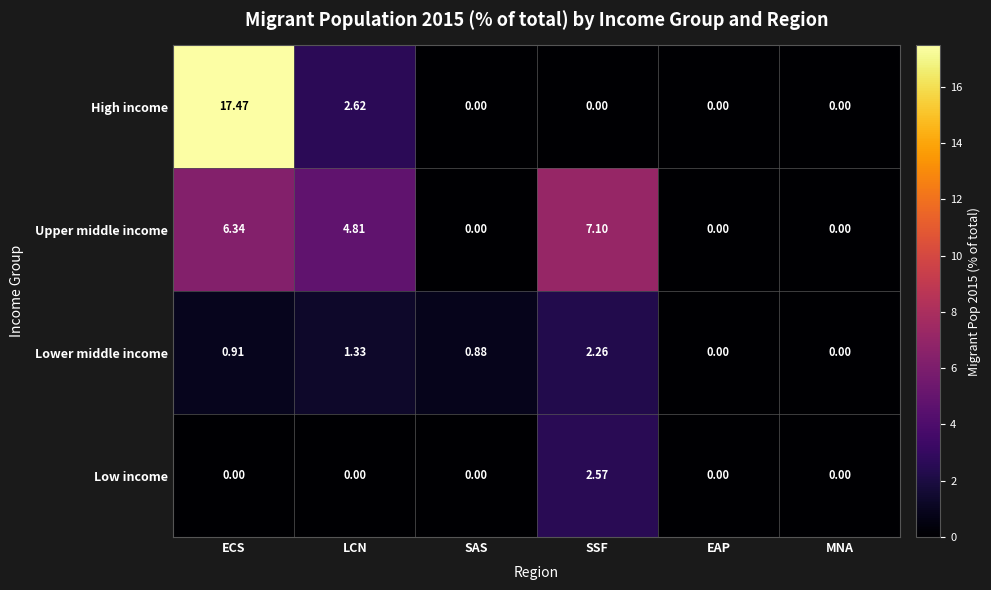

Which category has the highest value in the Lower middle income series?

SSF